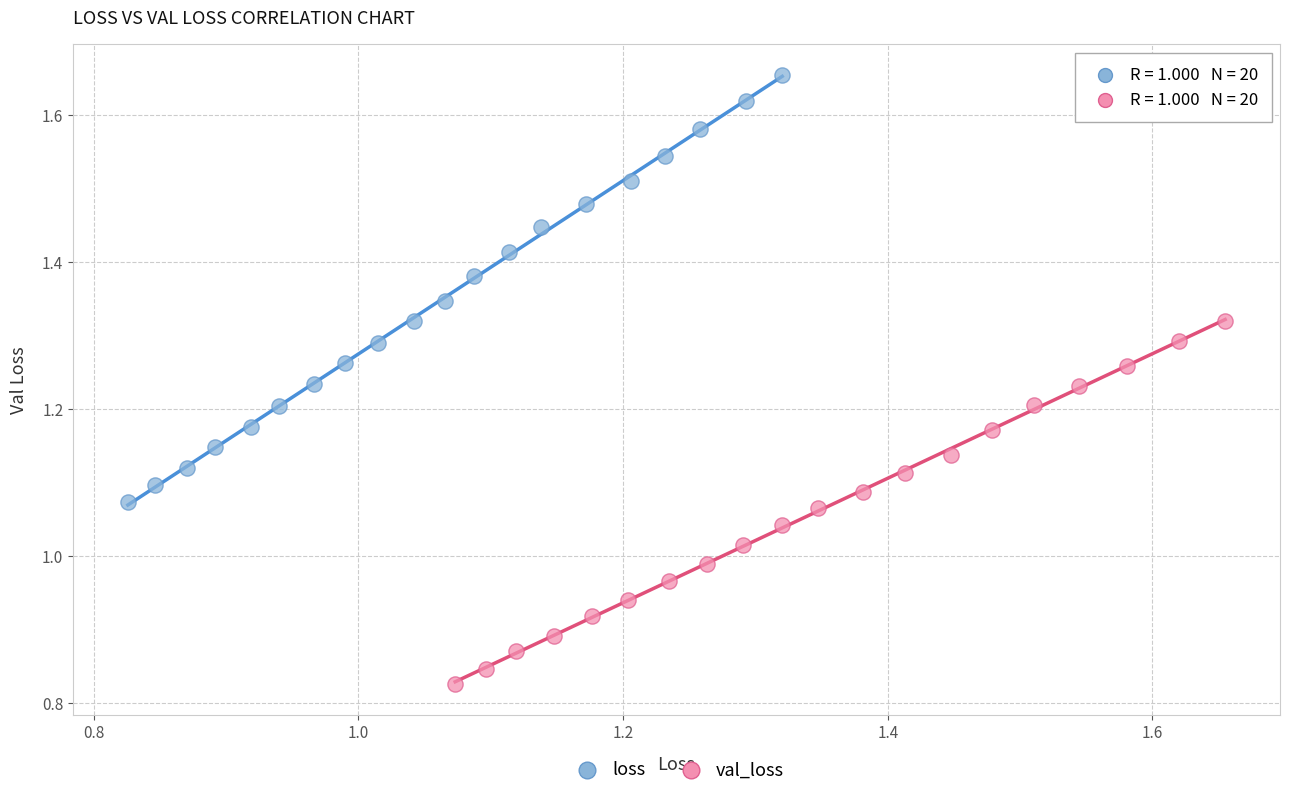

Which series has the largest Y range (max minus min)?

loss